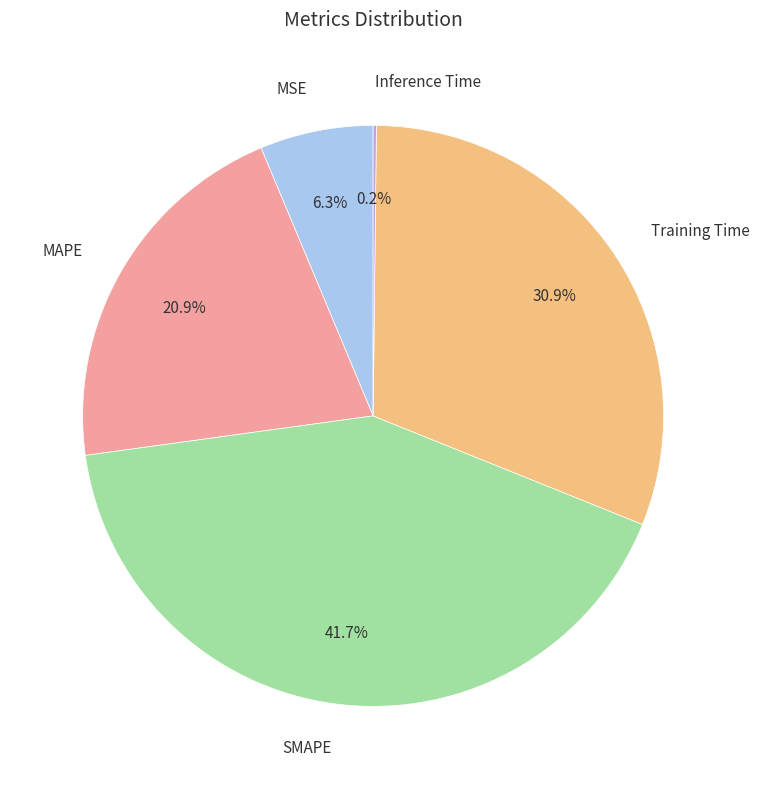

Does Training Time represent more than half of the total?

No